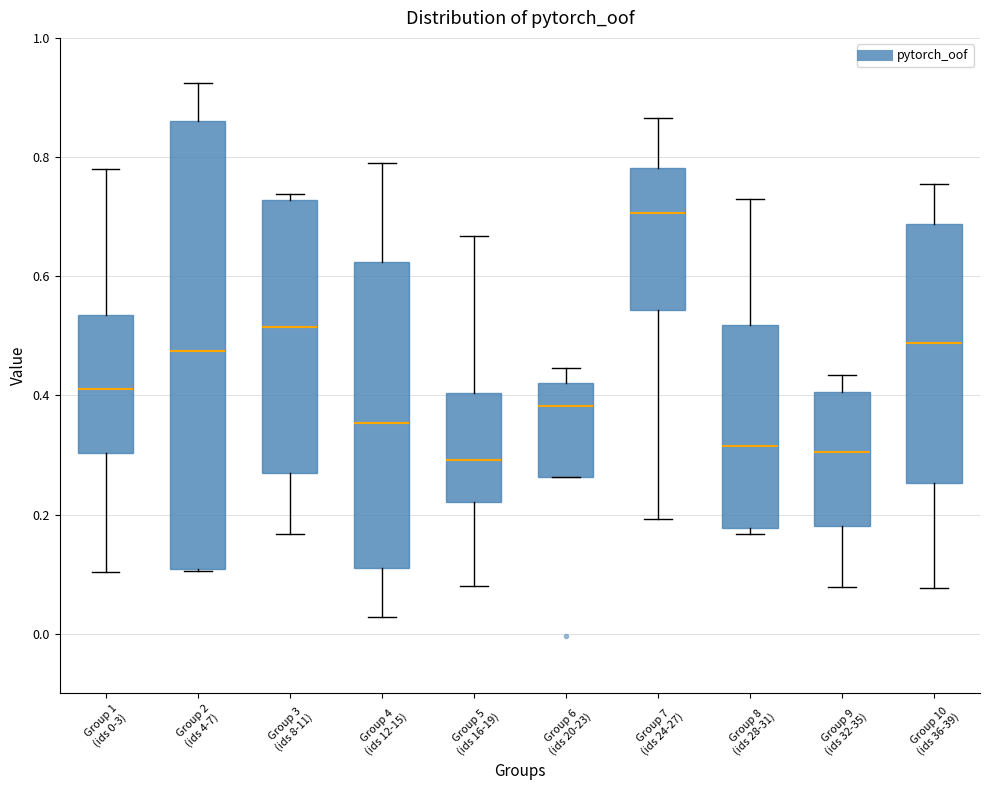

Reading left to right, transcribe this box plot: for each box, give where its median line is, the range the box spans, and where its two whiskers end, as read against the y-axis. The values are not printed on the chart, so give them approximately, as read against the axis.

Group 1 (ids 0-3): median 0.42, box 0.30 to 0.54, whiskers 0.10 to 0.78
Group 2 (ids 4-7): median 0.48, box 0.10 to 0.86, whiskers 0.10 to 0.92
Group 3 (ids 8-11): median 0.52, box 0.28 to 0.72, whiskers 0.16 to 0.74
Group 4 (ids 12-15): median 0.36, box 0.12 to 0.62, whiskers 0.02 to 0.78
Group 5 (ids 16-19): median 0.30, box 0.22 to 0.40, whiskers 0.08 to 0.66
Group 6 (ids 20-23): median 0.38, box 0.26 to 0.42, whiskers 0.26 to 0.44
Group 7 (ids 24-27): median 0.70, box 0.54 to 0.78, whiskers 0.20 to 0.86
Group 8 (ids 28-31): median 0.32, box 0.18 to 0.52, whiskers 0.16 to 0.72
Group 9 (ids 32-35): median 0.30, box 0.18 to 0.40, whiskers 0.08 to 0.44
Group 10 (ids 36-39): median 0.48, box 0.26 to 0.68, whiskers 0.08 to 0.76